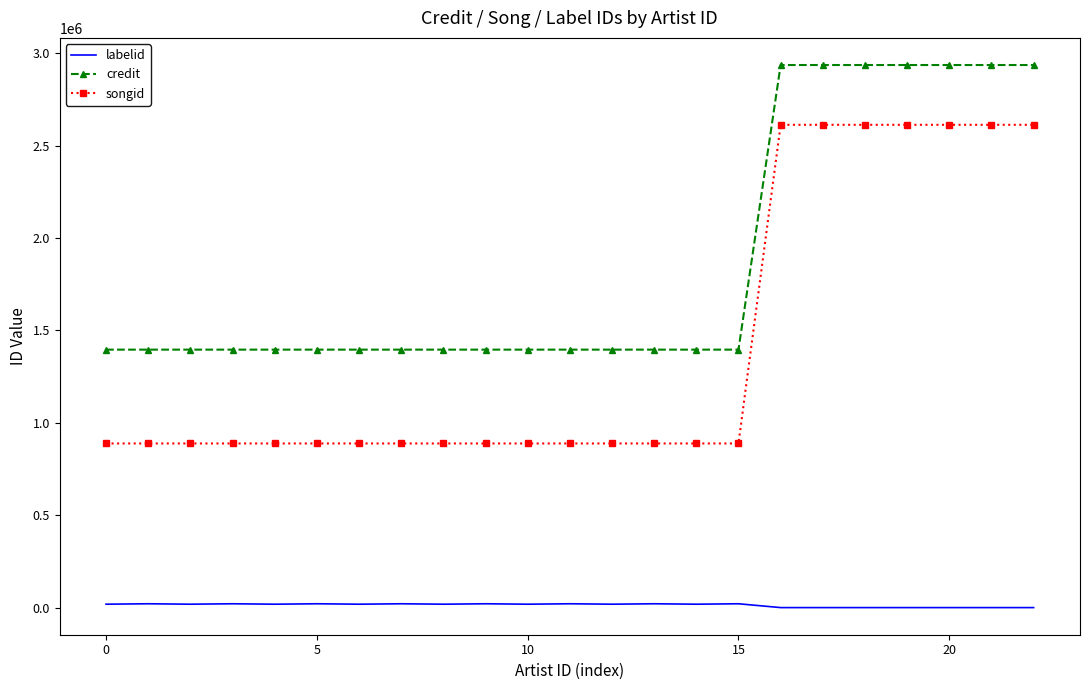

True or false: credit and labelid cross at least once.

False